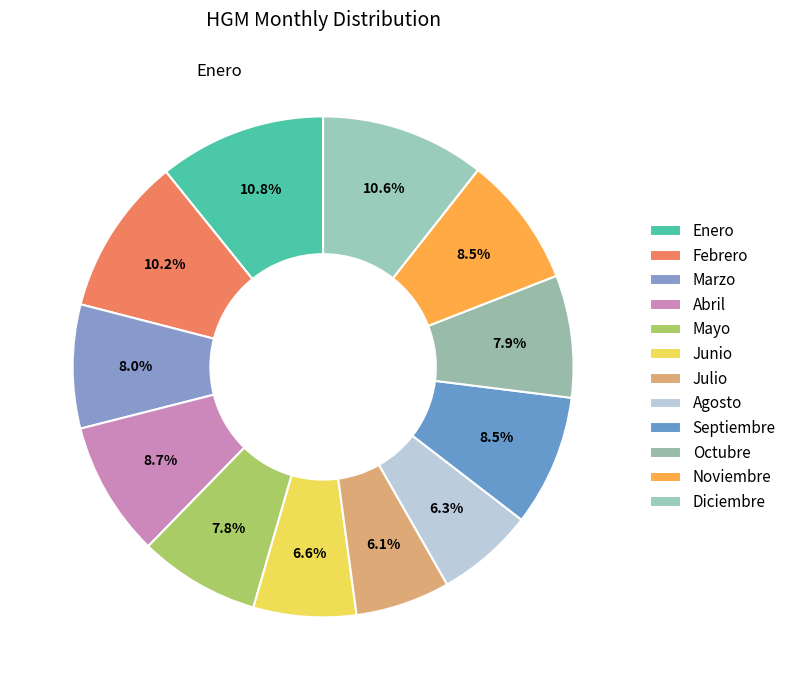

To the nearest percent, what is the average slice percentage?

8%